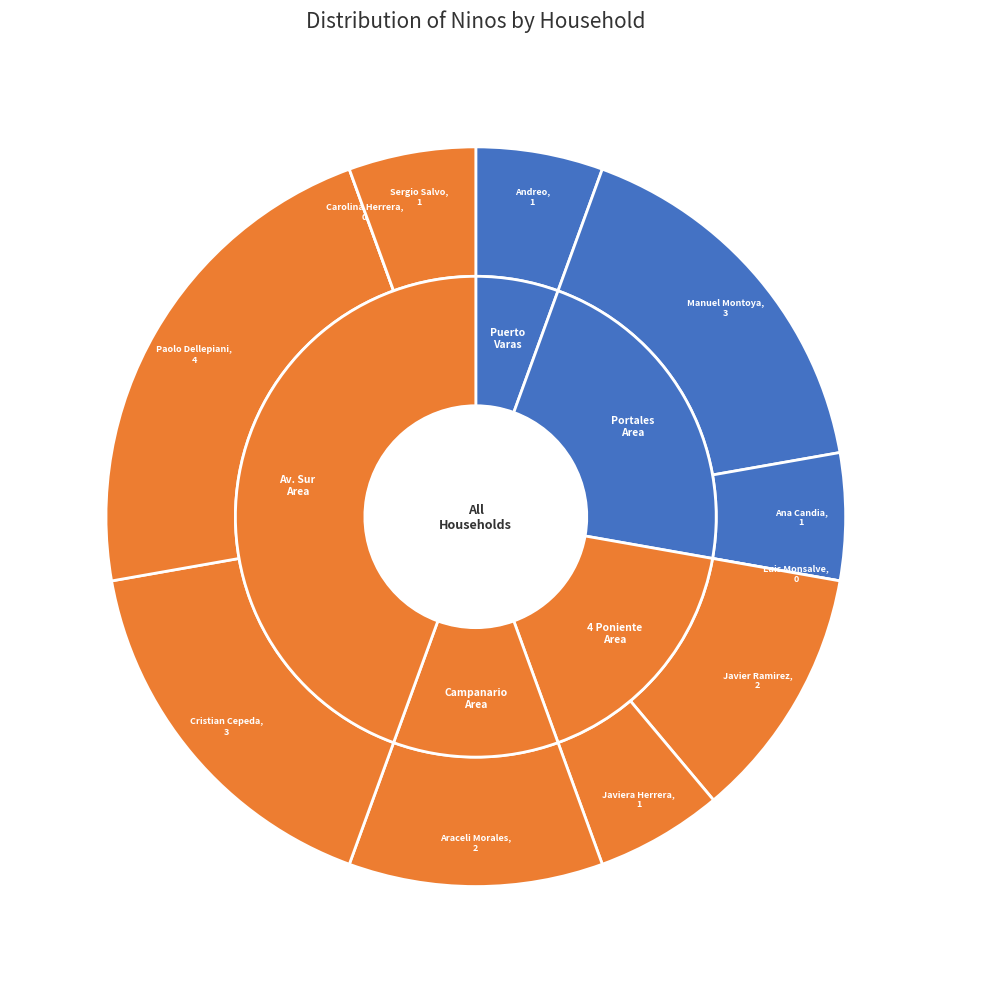

Is Carolina Herrera the majority of the pie?

No